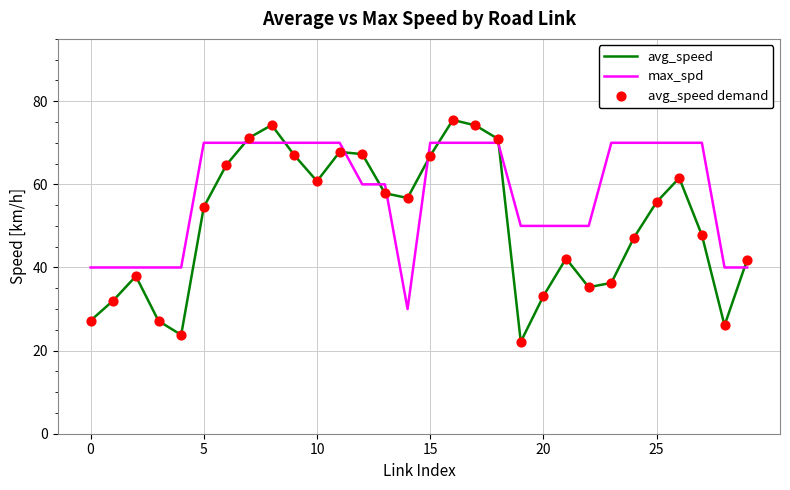

Which series has the largest total across all categories?

max_spd